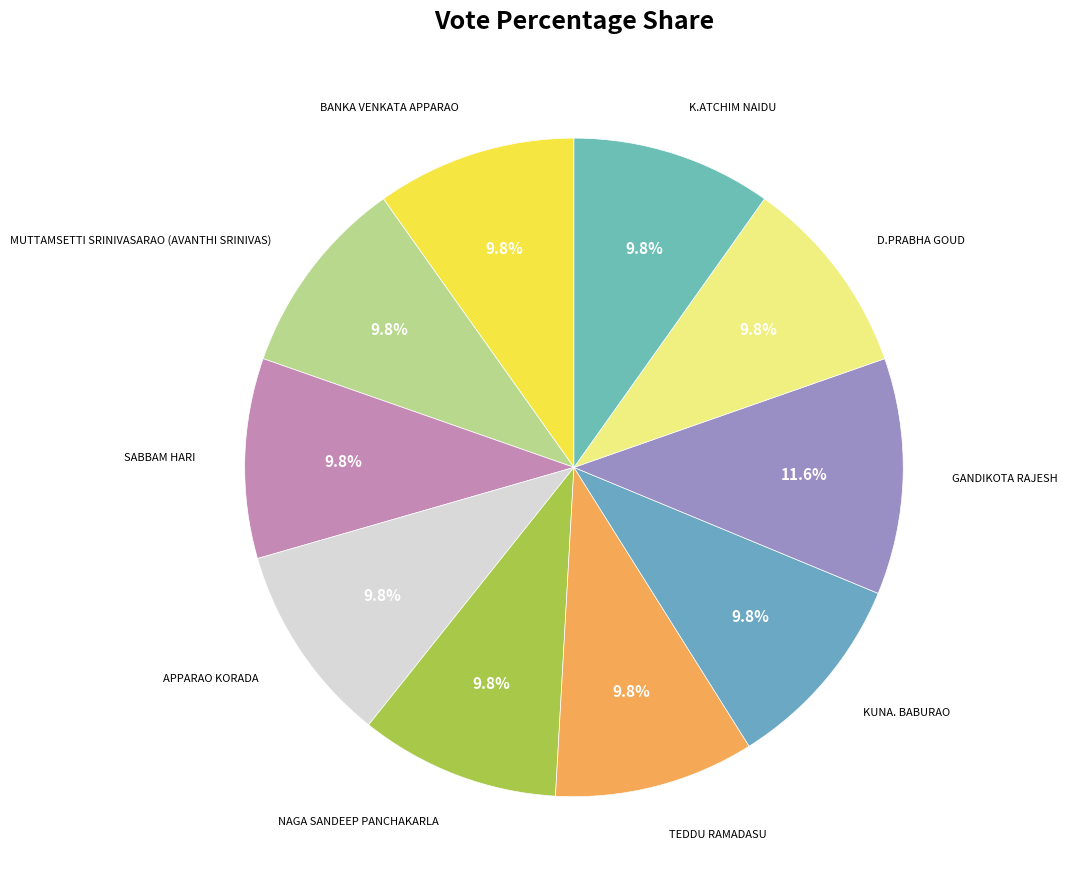

How many slices are in this pie chart?

10